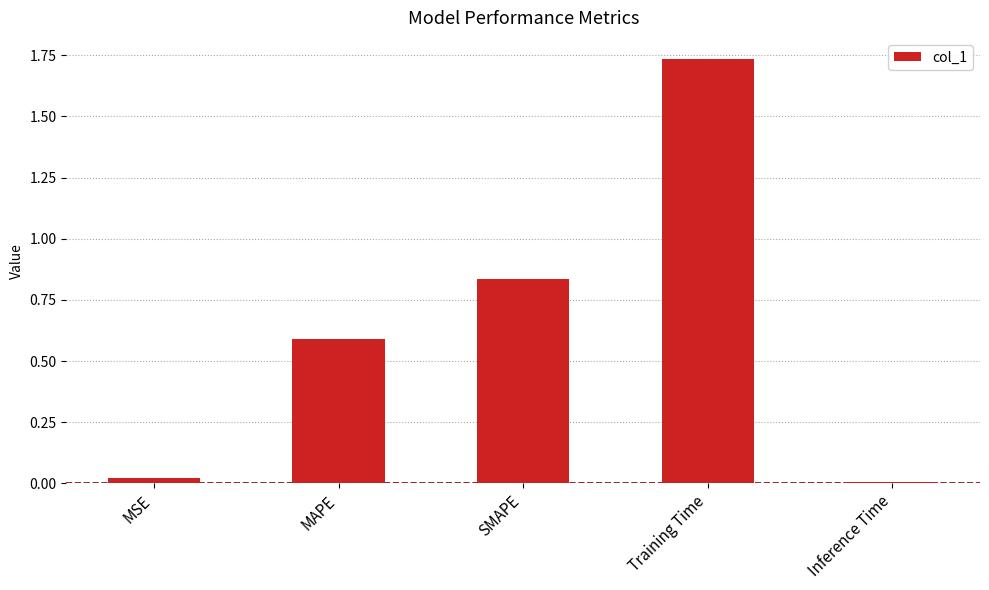

What is the value of the 2nd bar from the left?

0.6